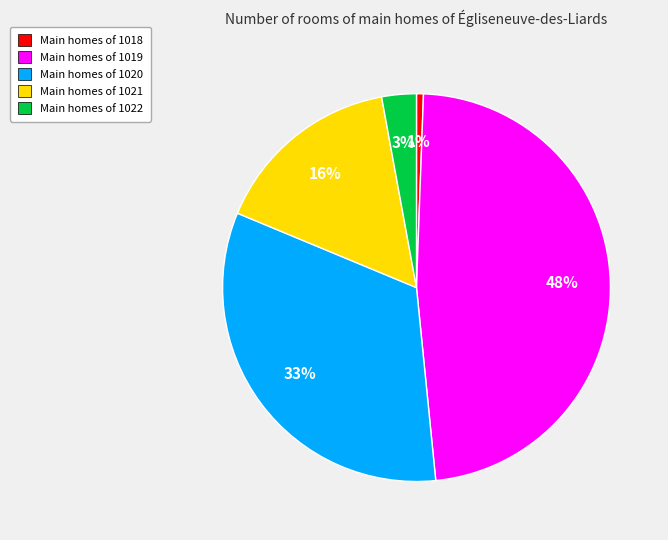

True or false: Main homes of 1019 accounts for 35% of the total.

False